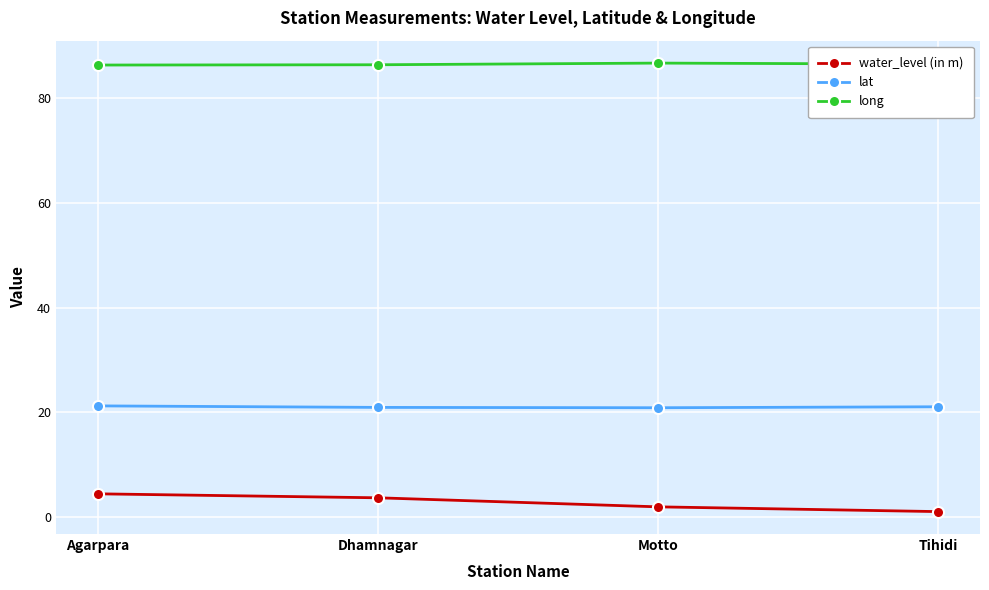

What is the average value of the lat series?

21.0